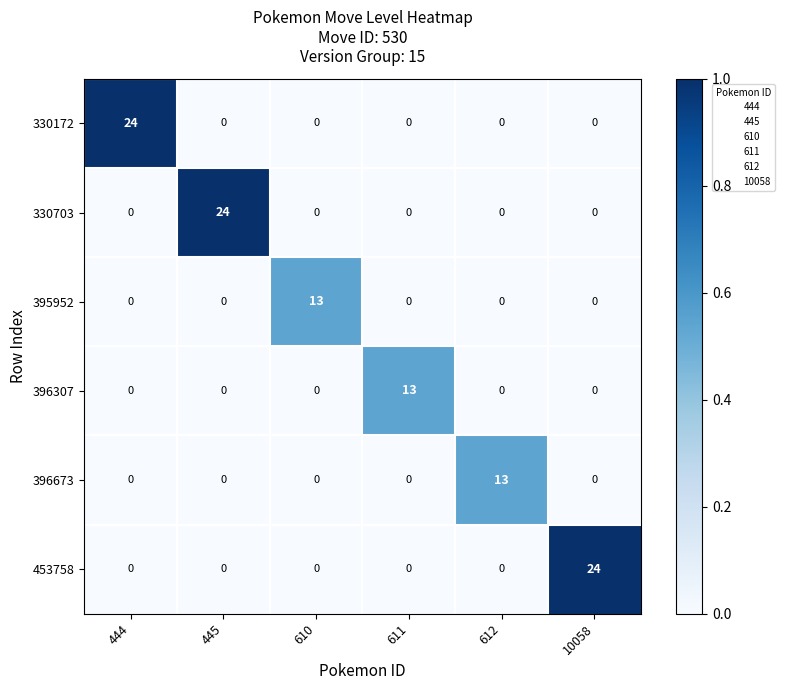

What is the difference between the highest and lowest values at 612?

13